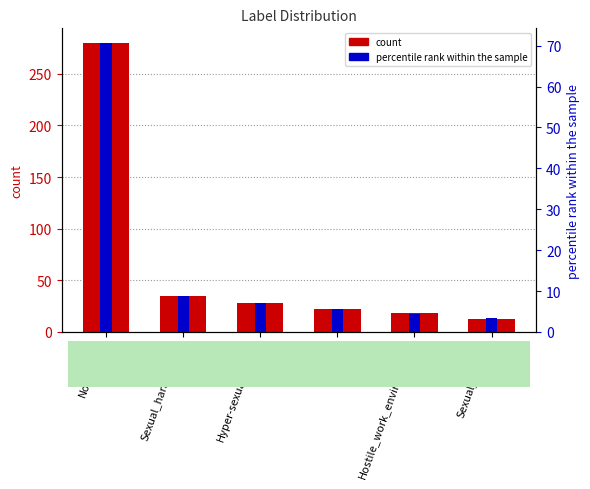

What is the label of the 2nd bar from the right?

Hostile_work_environment